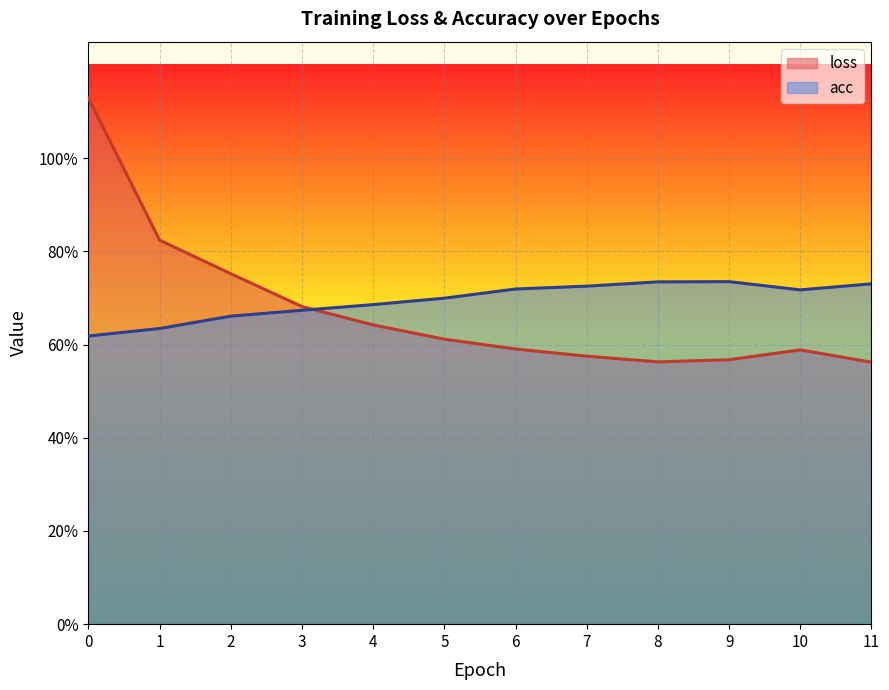

The acc series shows 0.7 at 8. True or false?

True